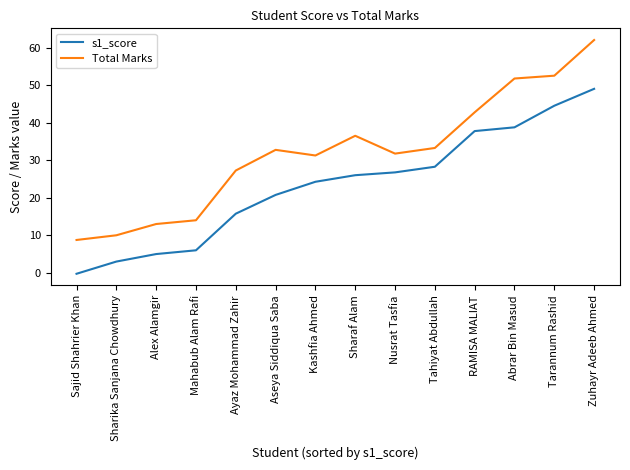

What is the difference between the maximum and second lowest values in the Total Marks series?

52.0